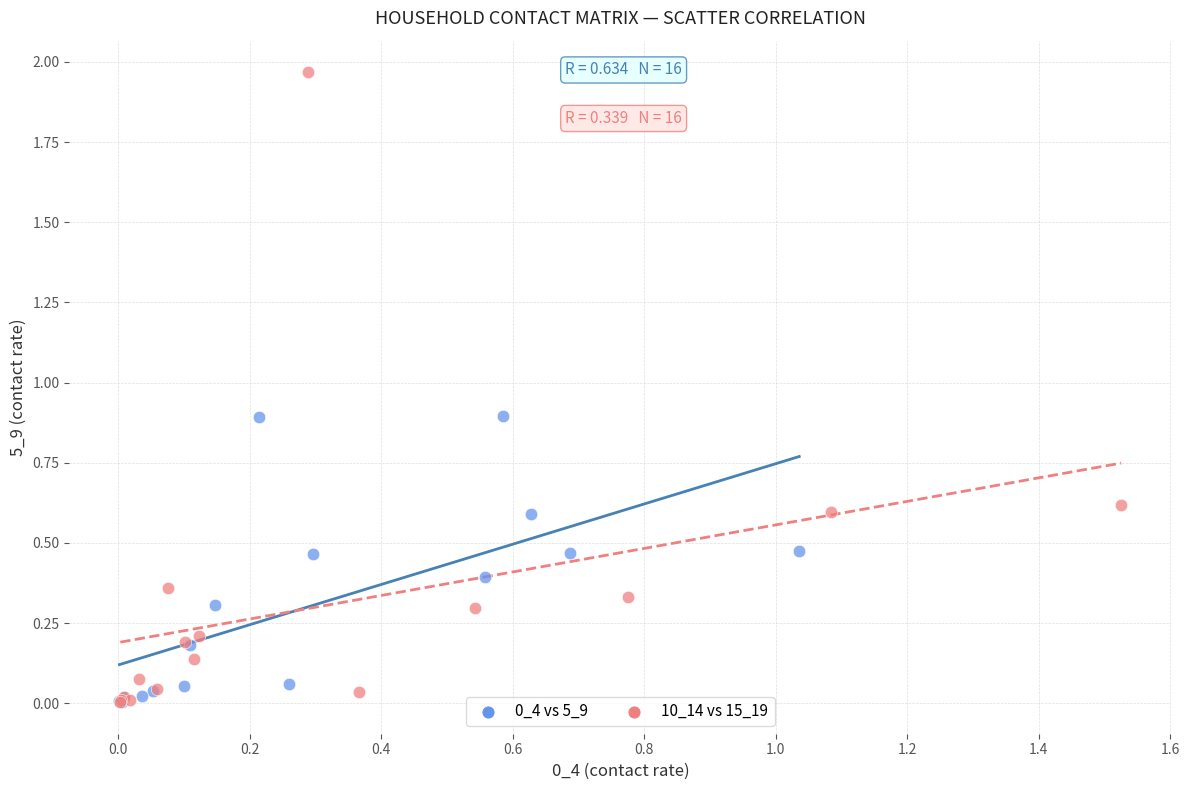

Which series contains the highest Y value?

10_14 vs 15_19